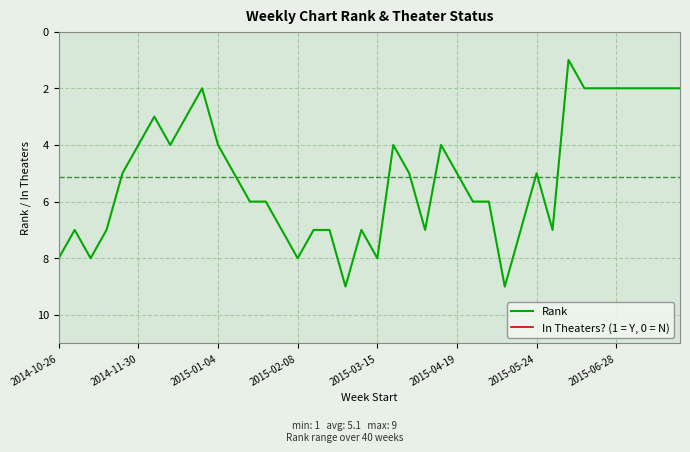

Which series has the widest spread of values?

Rank